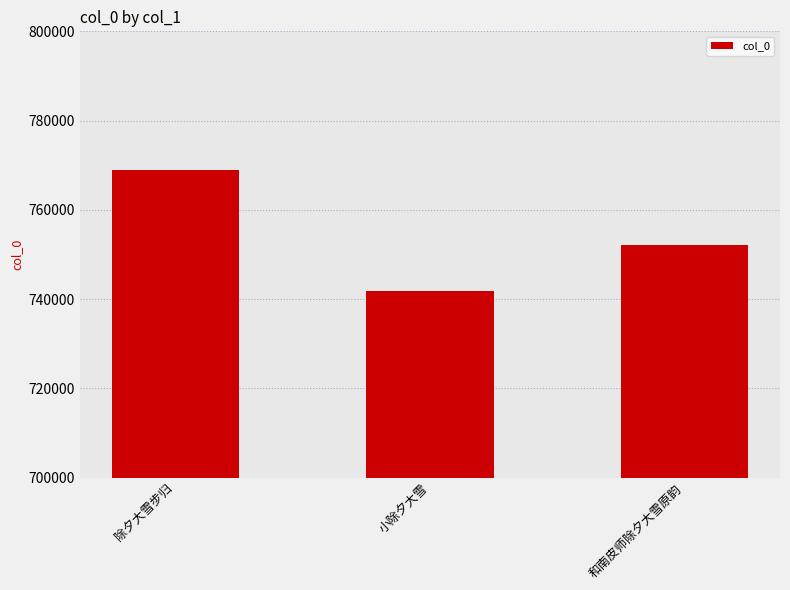

Count the values in the range 741826 to 768913.

3